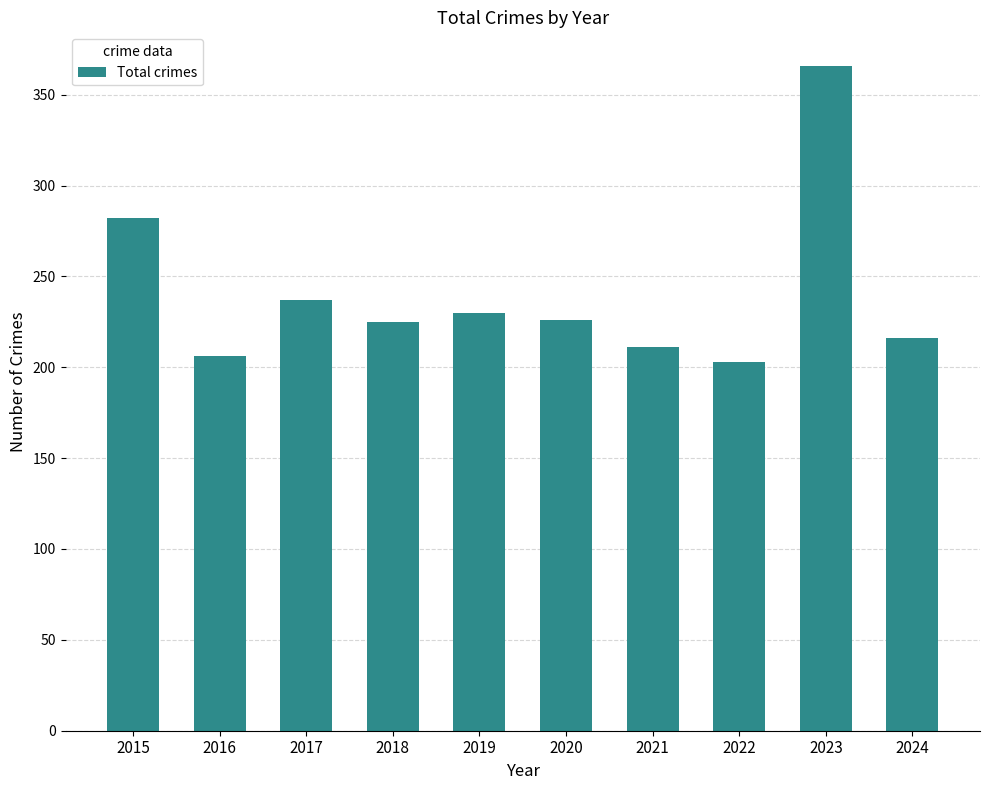

Which category has the highest value across all series?

2023